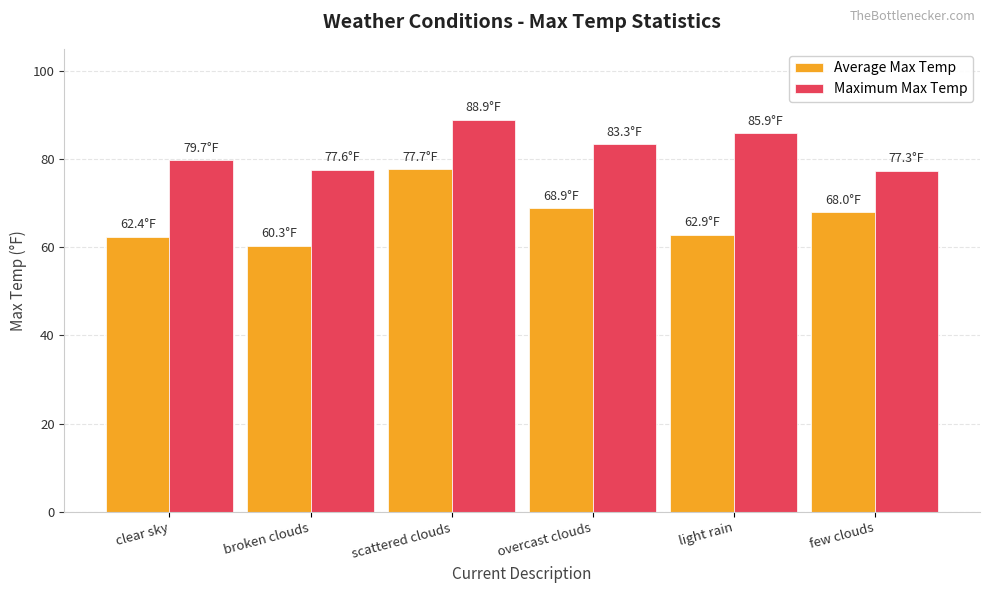

At which category is the sum across all series the highest?

scattered clouds